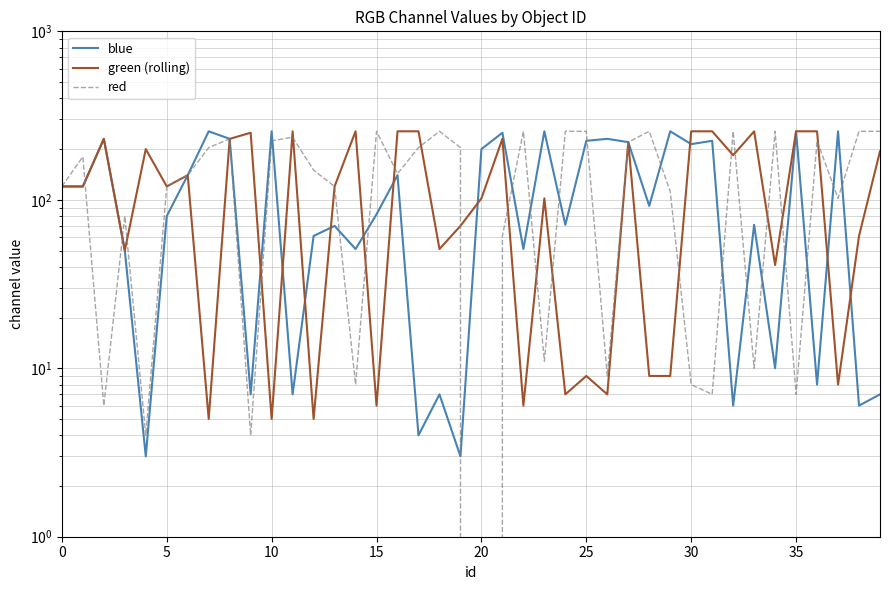

What is the maximum value shown in the chart?

255